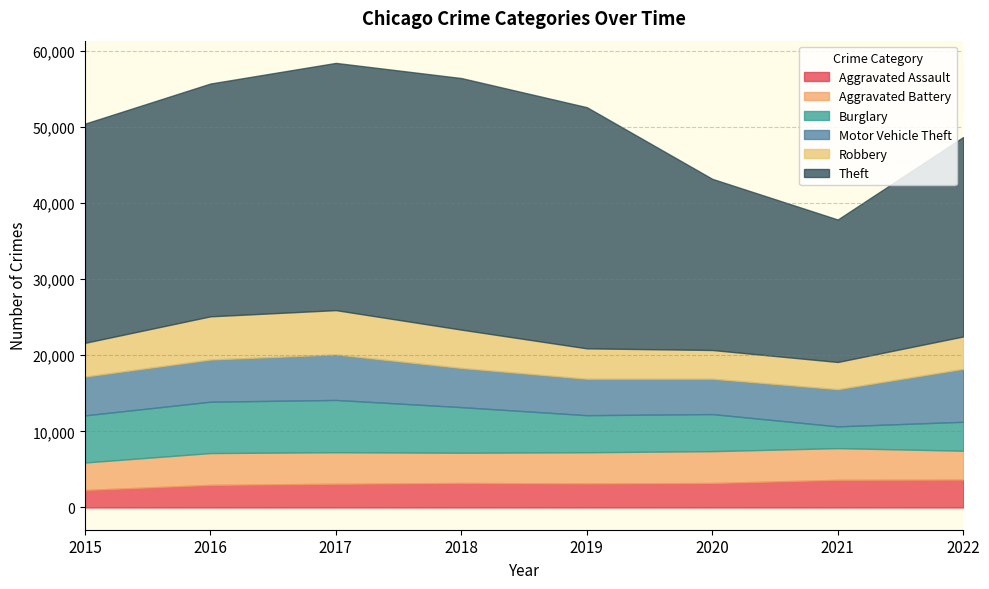

True or false: Aggravated Assault has more than 0 interior local peaks.

True